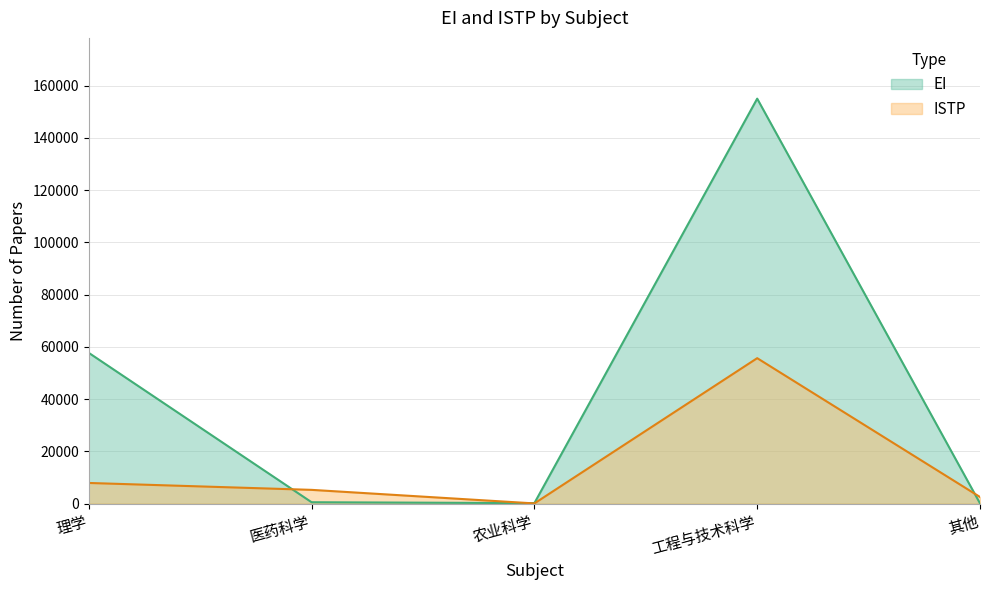

True or false: ISTP has more than 2 points higher than both neighbors.

False